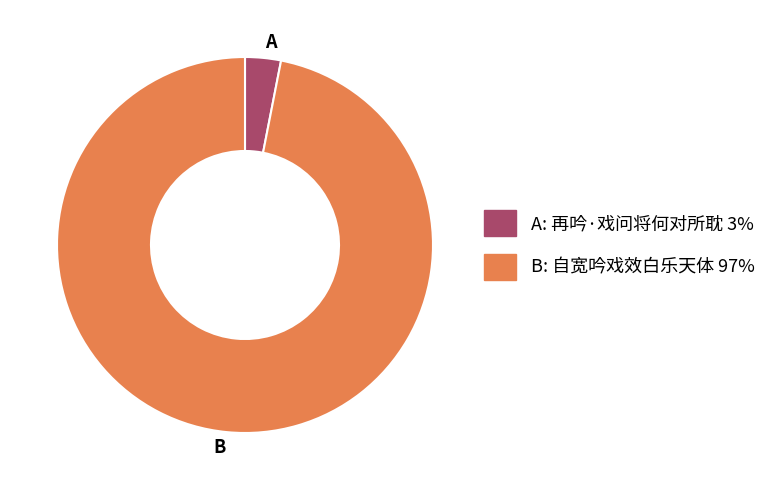

Combined, do B and A account for over 50%?

Yes